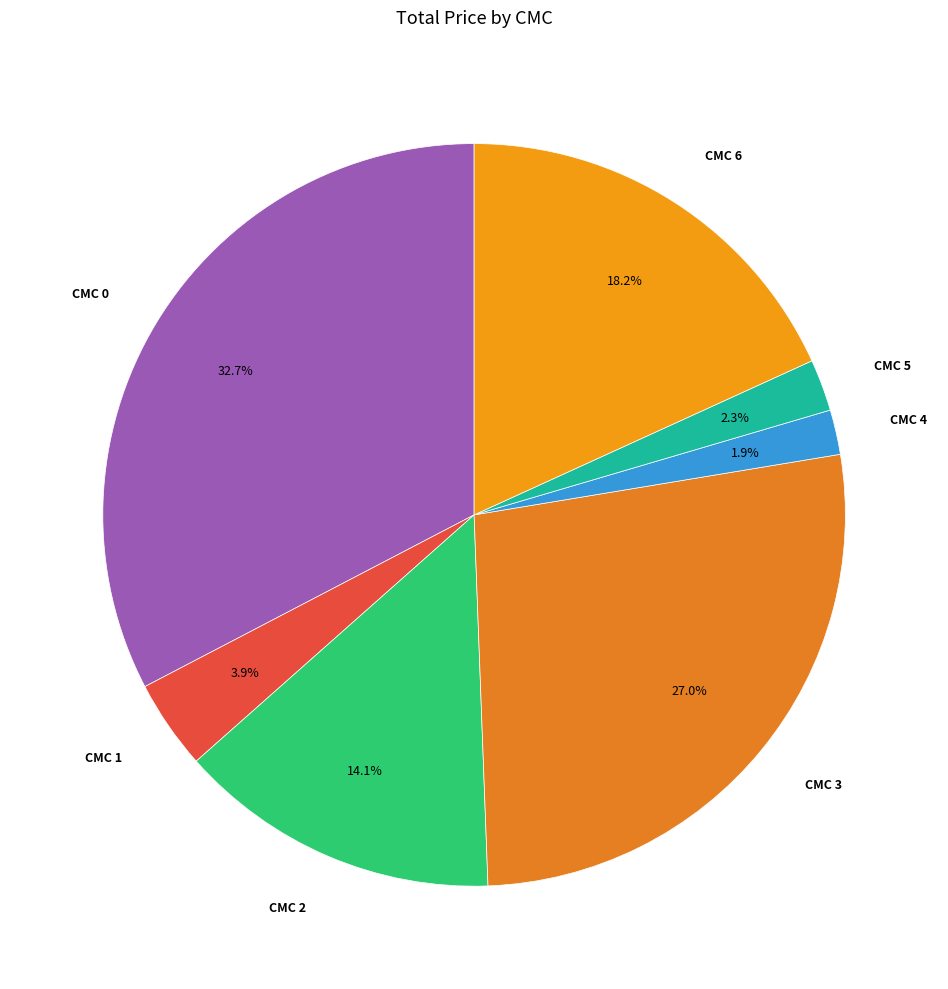

How many segments does this pie chart have?

7